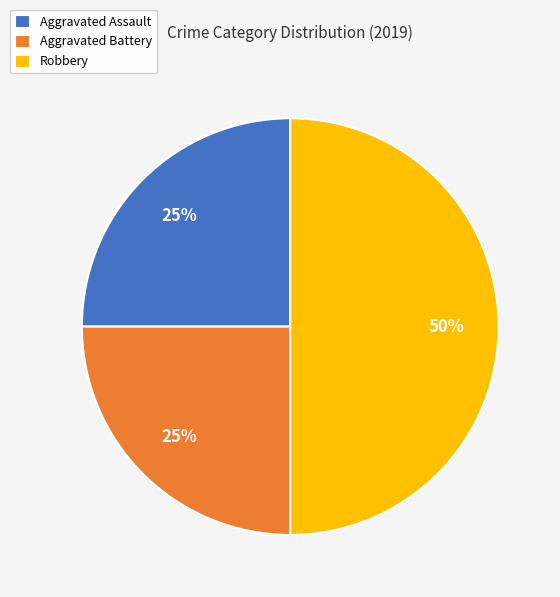

What percentage is the Aggravated Battery slice, to the nearest percent?

25%